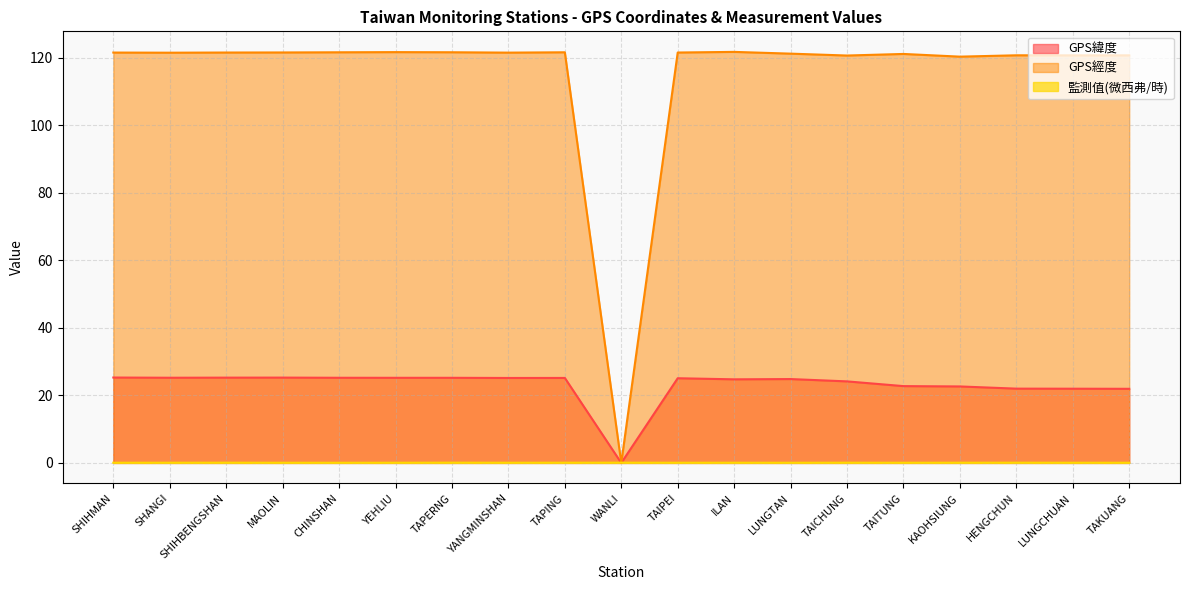

How many data points does each series have?

19